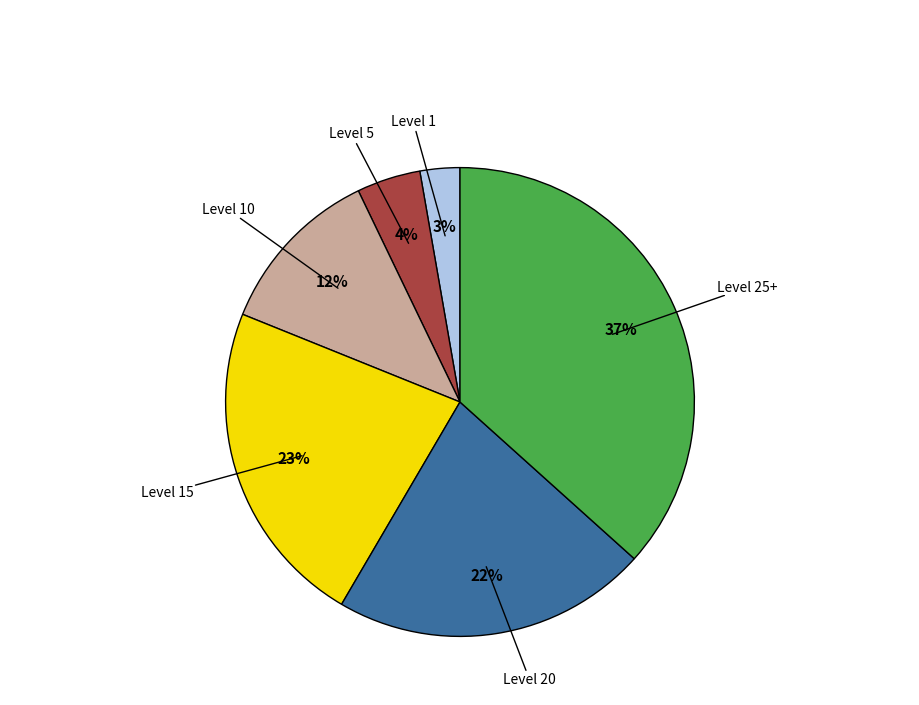

Is there a majority slice in this chart?

No